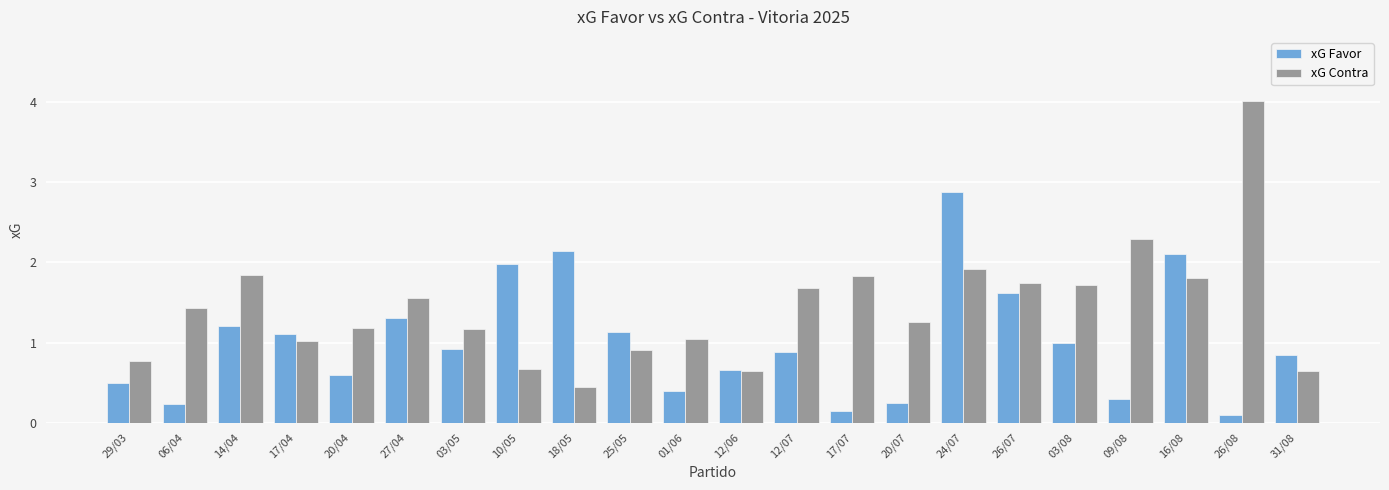

Rank the series by their average value, from highest to lowest.

xG Contra, xG Favor